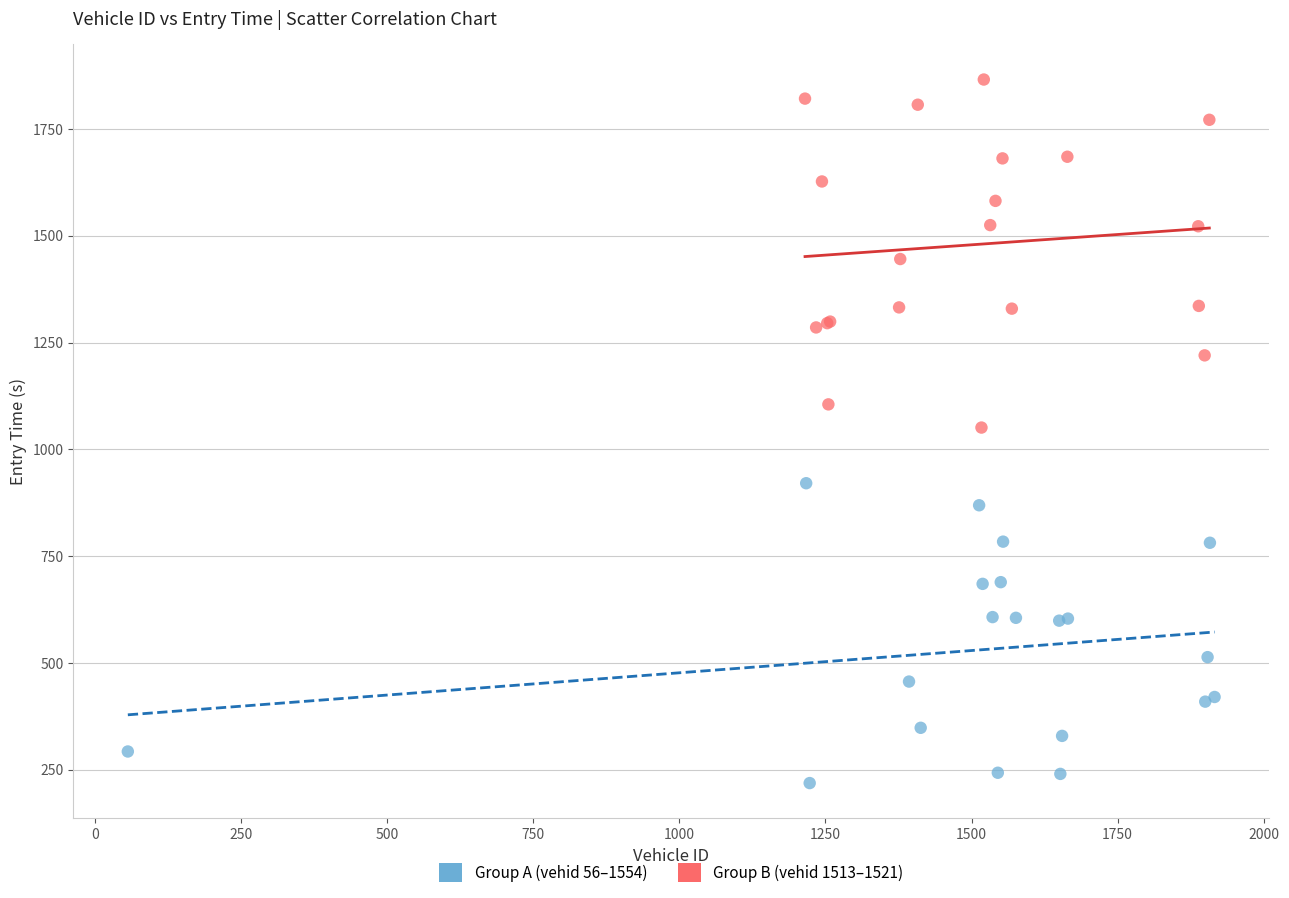

Which series contains the lowest Y value?

Group A (vehid 56–1554)